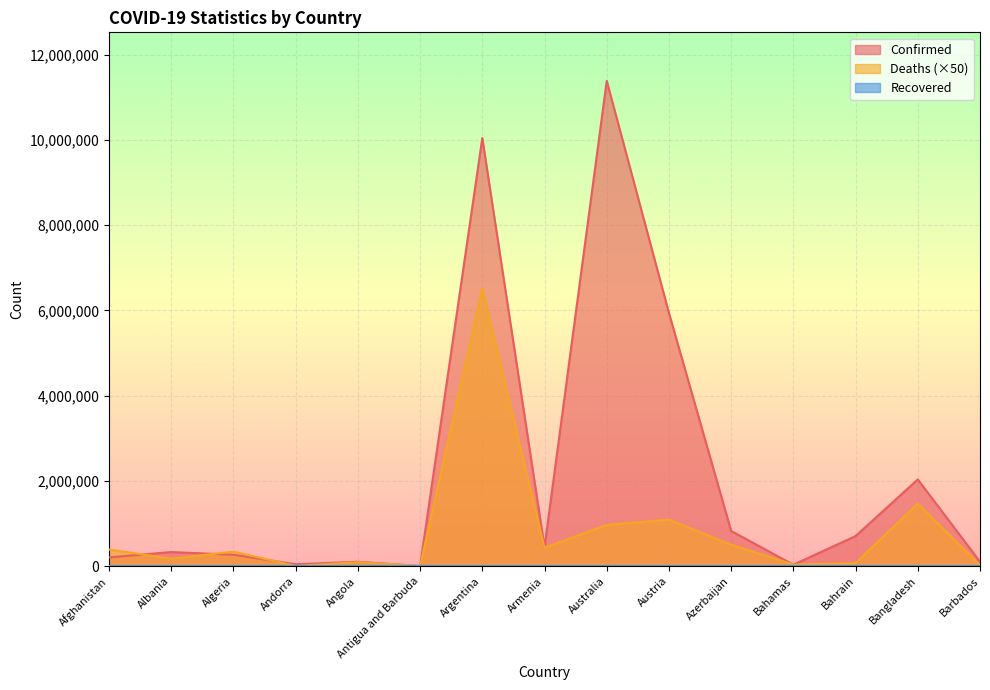

Which category has the highest value in the Deaths series?

Argentina